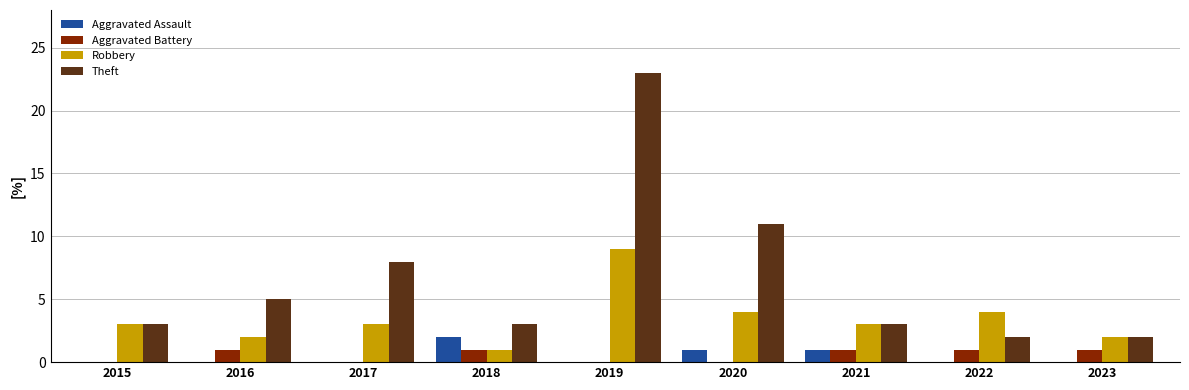

What is the maximum value shown in the chart?

23